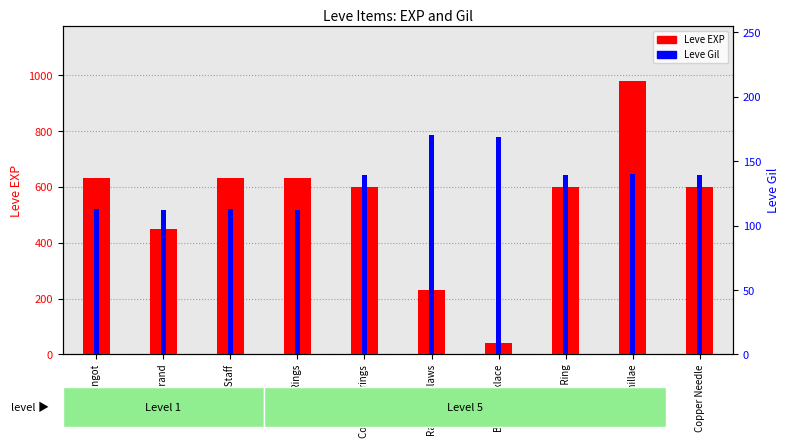

What are all the series names shown in the legend?

Leve EXP, Leve Gil